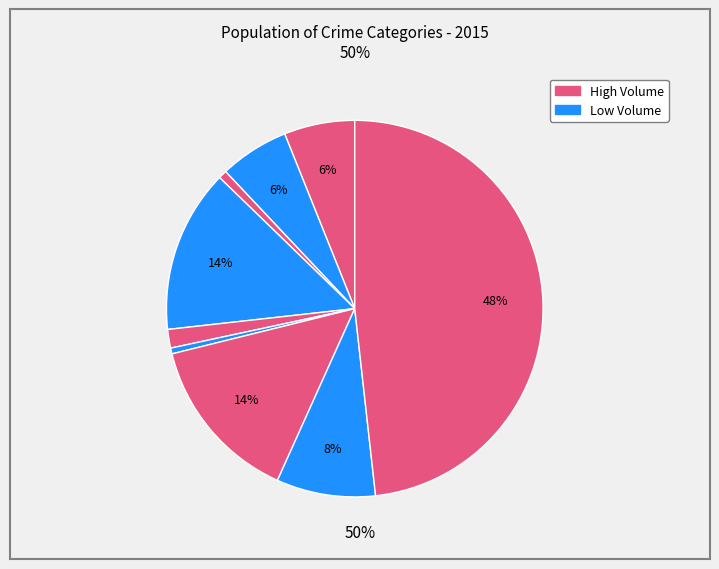

Count the number of slices in the pie.

9